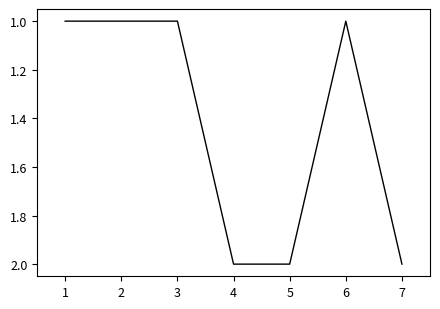

Approximately how many times larger is the value at 3 compared to 7?

0.5